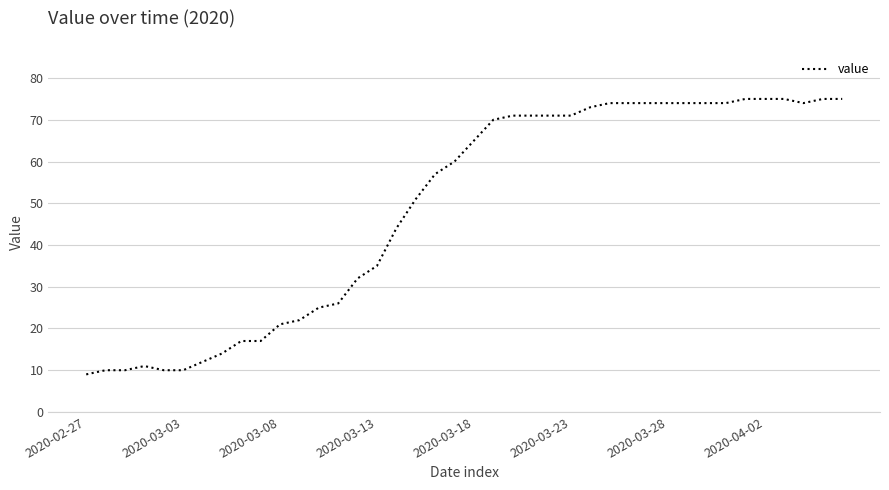

What is the minimum value shown in the chart?

9